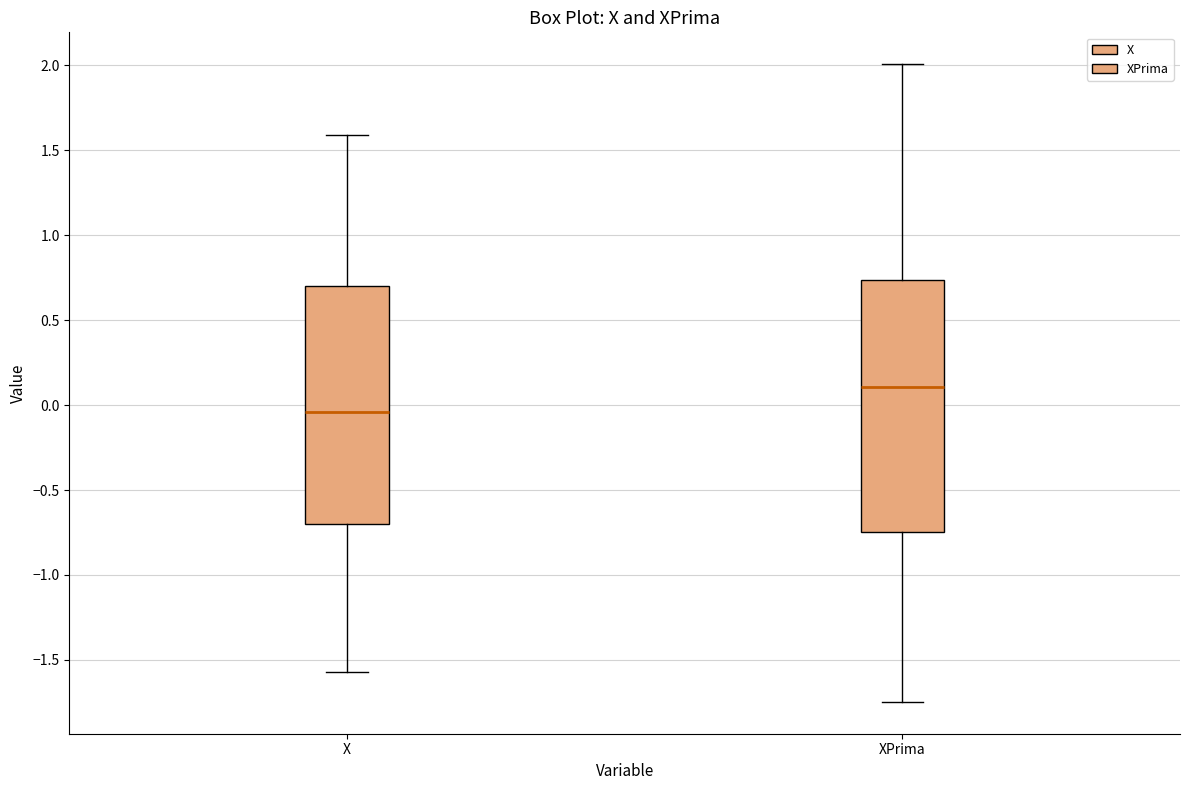

Which box's median line is the highest?

XPrima